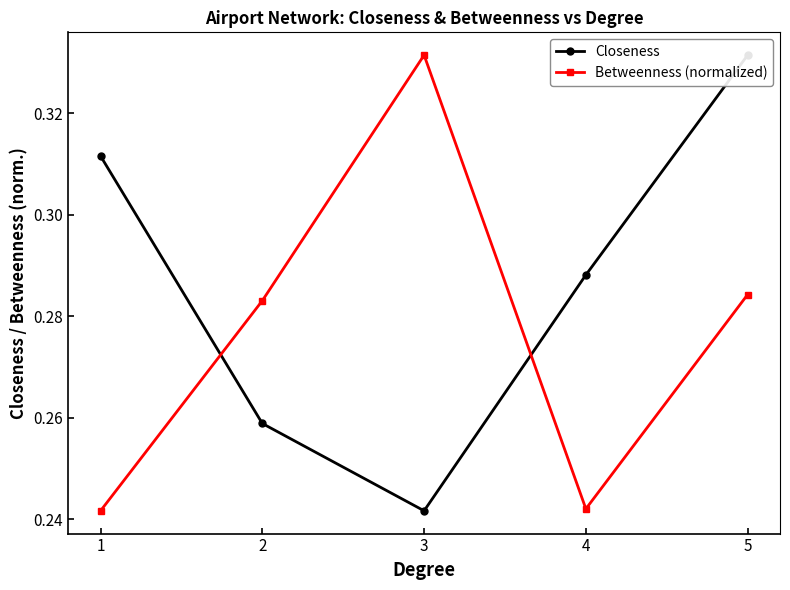

How many lines are shown in the chart?

2